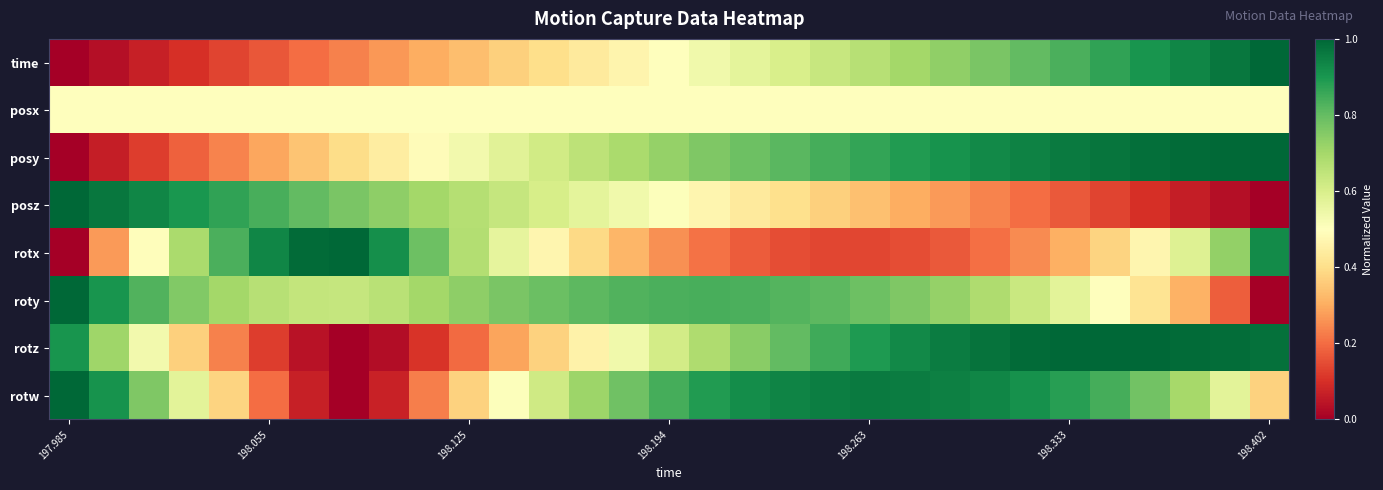

At how many categories does at least one series exceed 0?

31